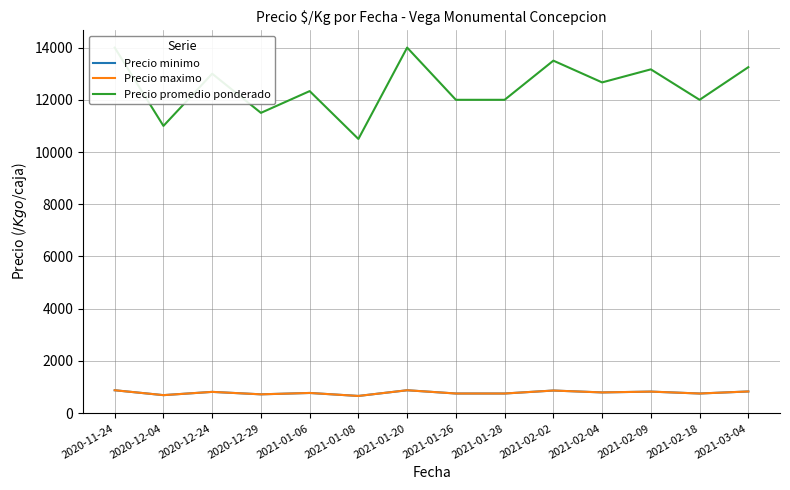

At how many categories does at least one series exceed 4721?

14